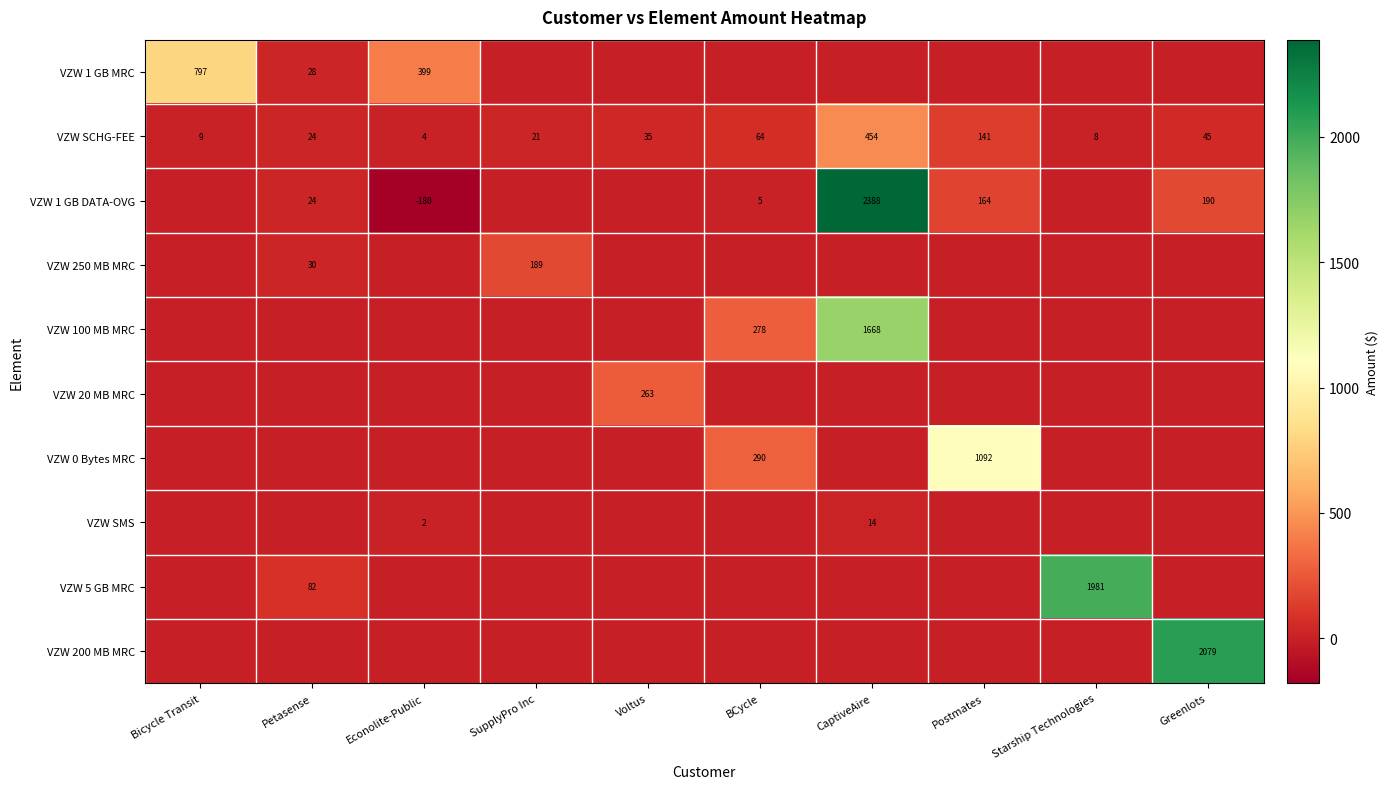

Is it true that VZW 5 GB MRC equals 46 at Petasense?

False